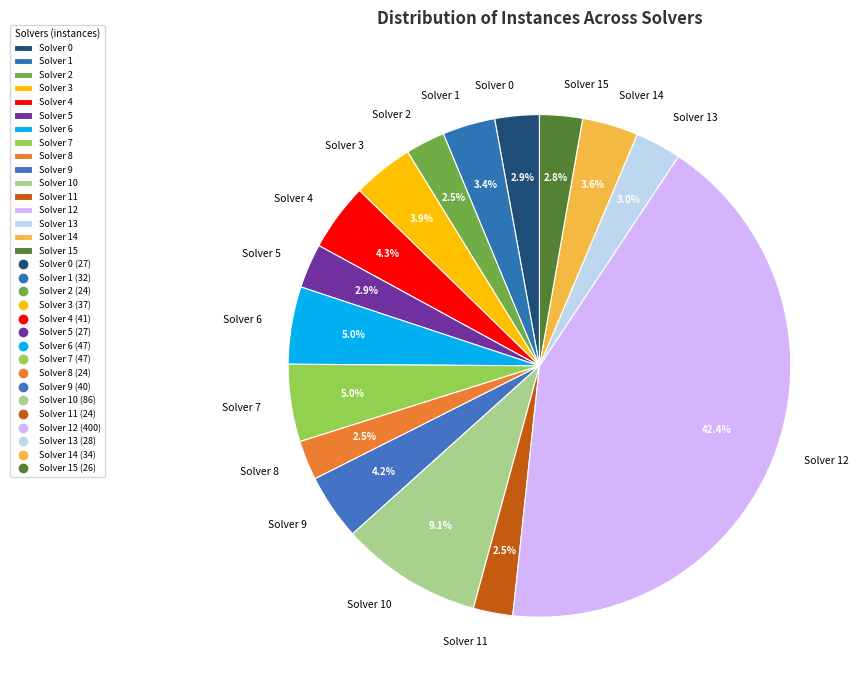

Is Solver 8 the majority of the pie?

No